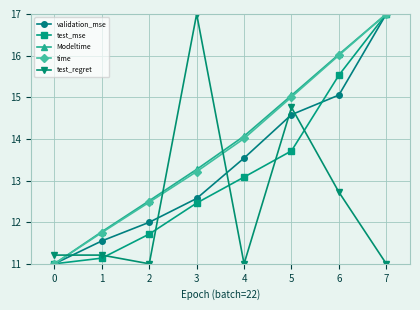

True or false: test_regret has more than 0 points higher than both neighbors.

True